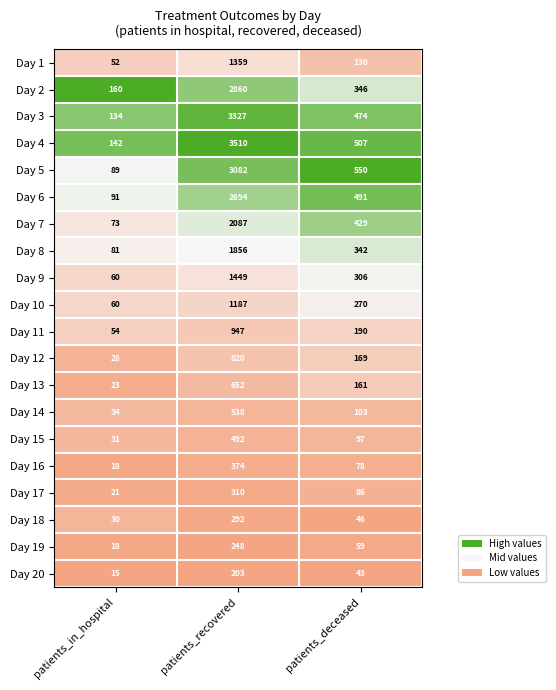

Which category has the lowest value in the Day 9 series?

patients_in_hospital